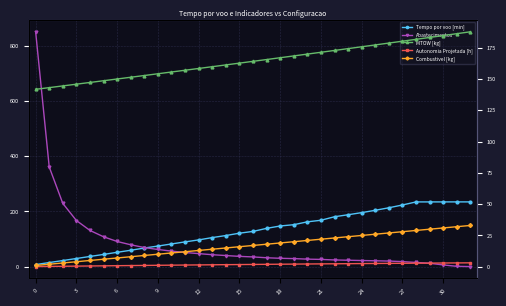

How many distinct data groups are displayed?

5